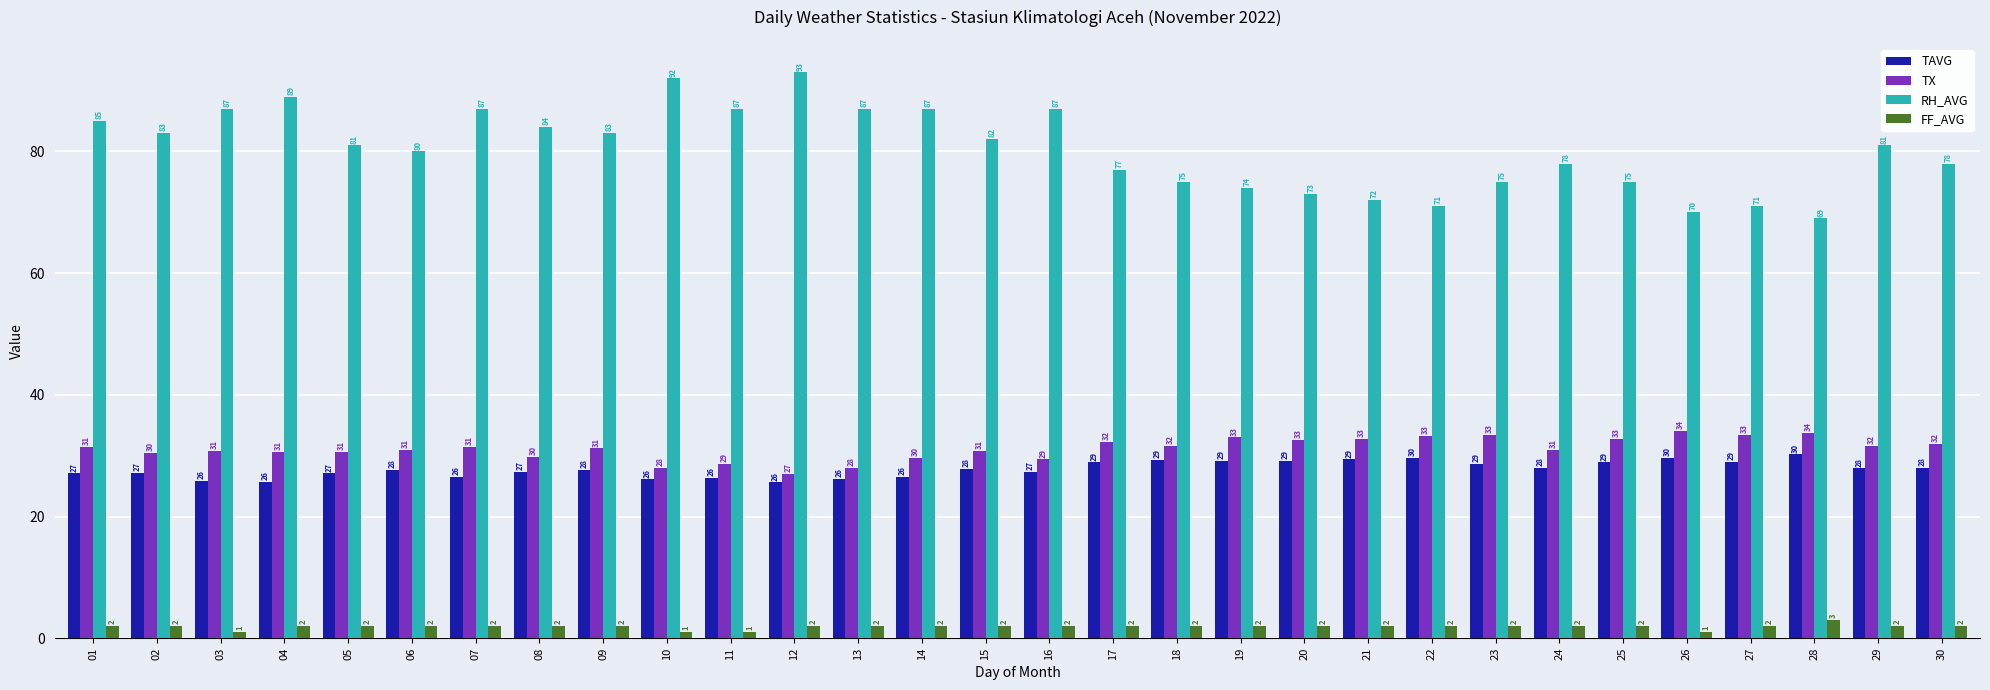

Which series changed the most between 15 and 21?

RH_AVG